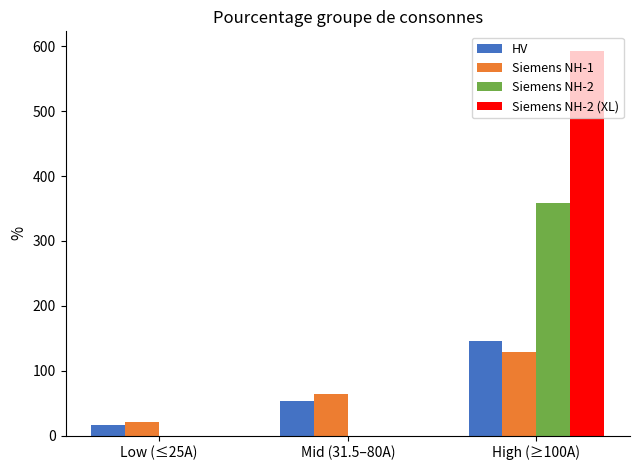

What is the sum of all HV values?

214.6